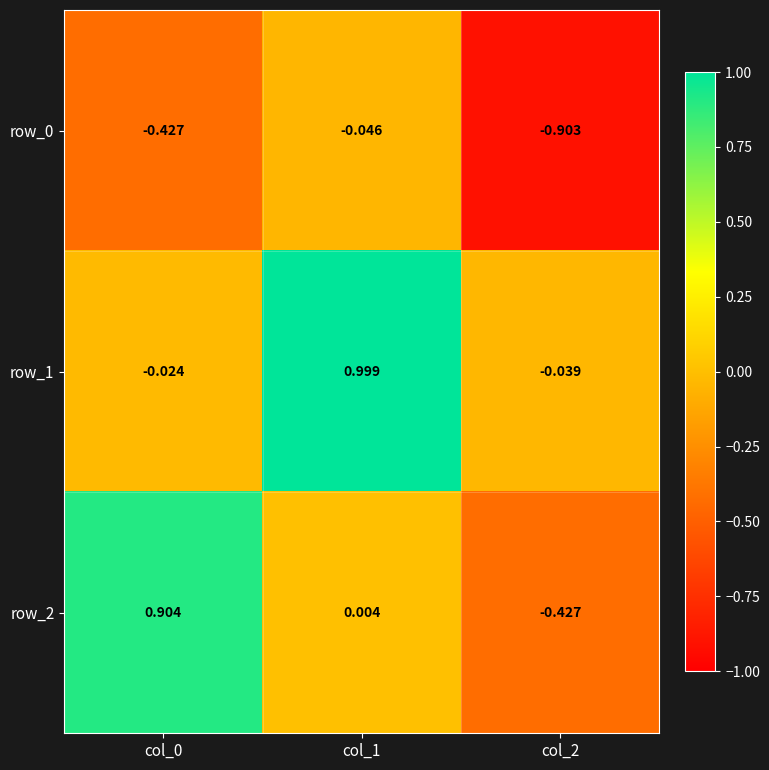

What is the total value across all series at col_0?

0.5